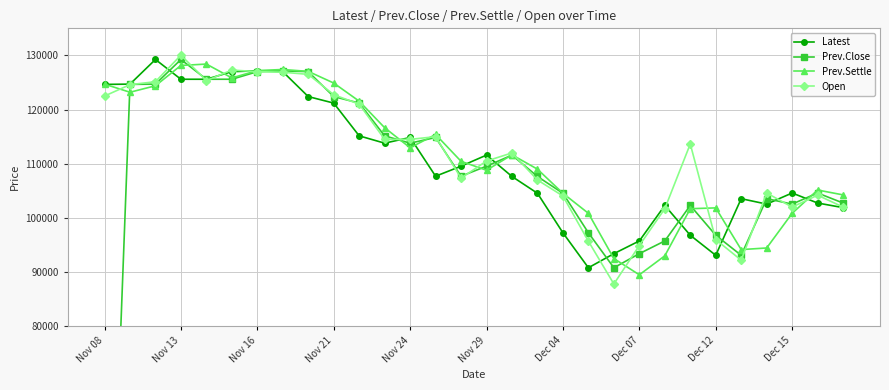

True or false: Prev.Close has more than 1 points higher than both neighbors.

True